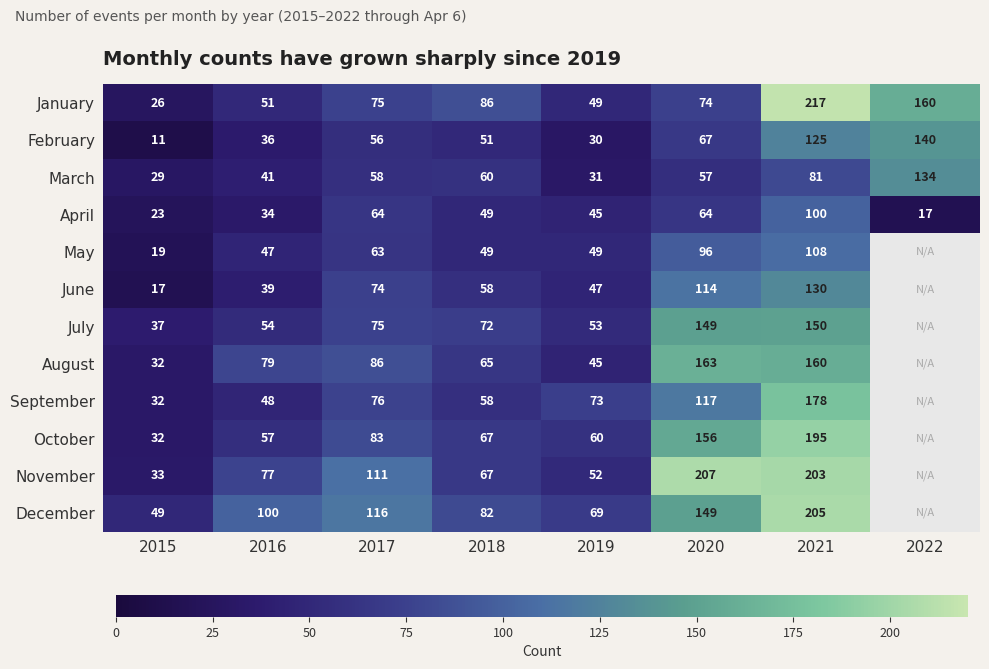

True or false: August has a value of 234 at 2021.

False